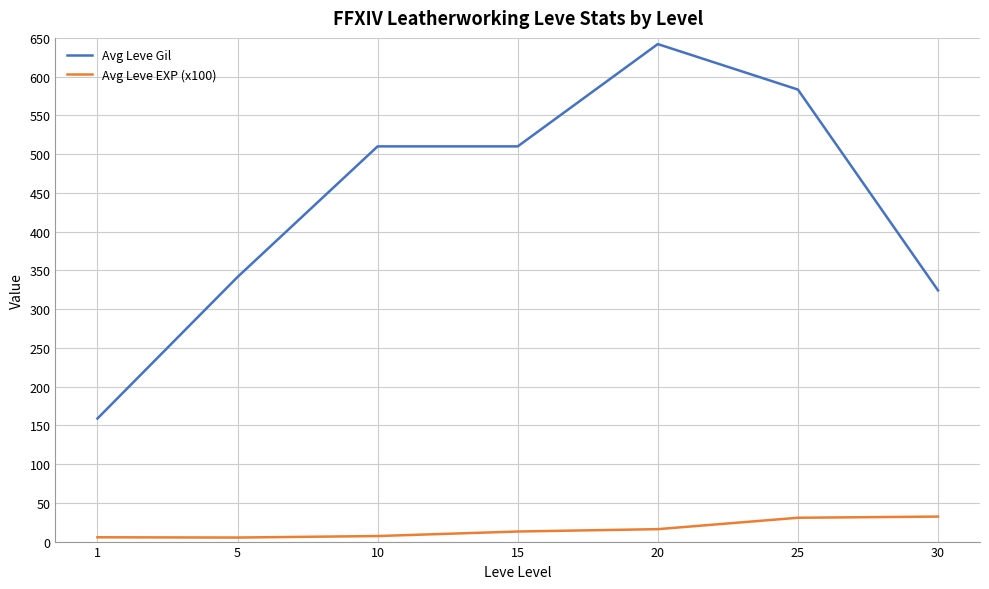

Which series has the largest total across all categories?

Avg Leve Gil